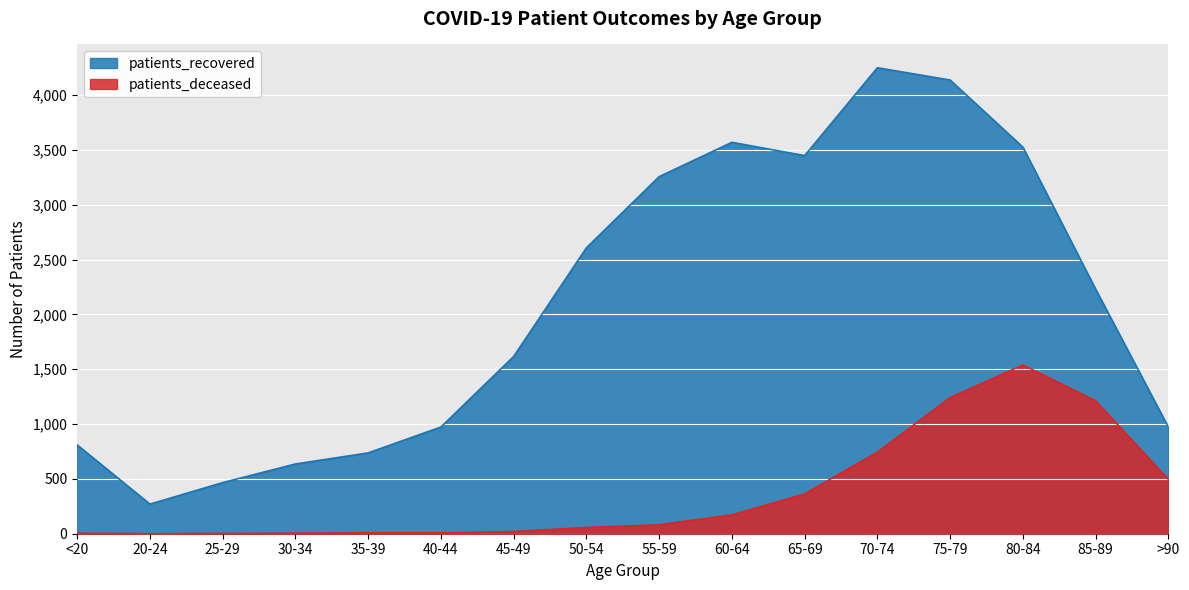

Reading left to right, what are all the values shown in this chart?

patients_deceased: 4	0	2	5	8	8	20	57	82	172	363	744	1242	1539	1212	495
patients_recovered: 810	270	466	636	737	973	1616	2607	3256	3569	3448	4249	4137	3525	2230	971